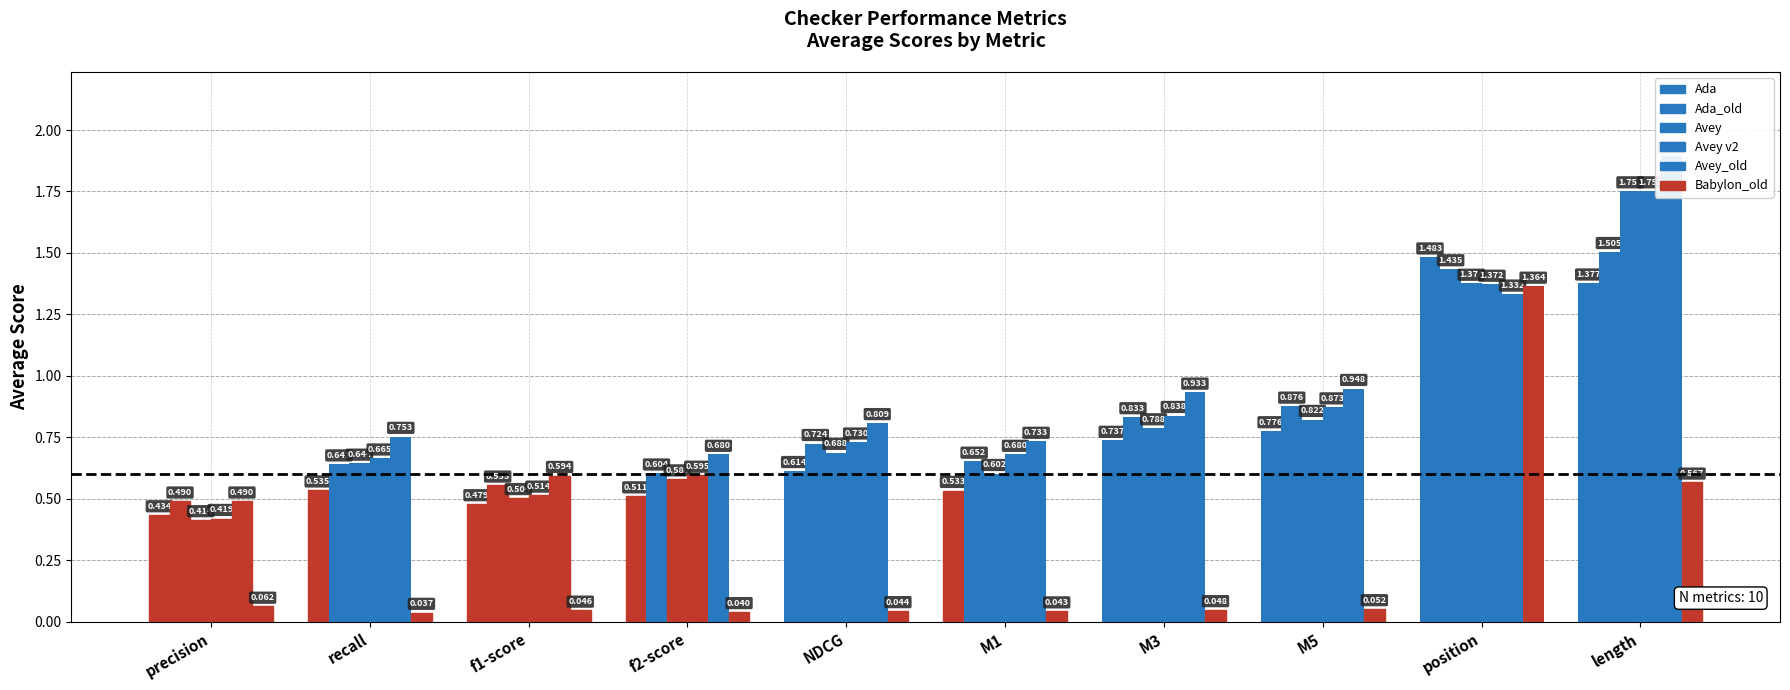

What are all the series names shown in the legend?

Ada, Ada_old, Avey, Avey v2, Avey_old, Babylon_old